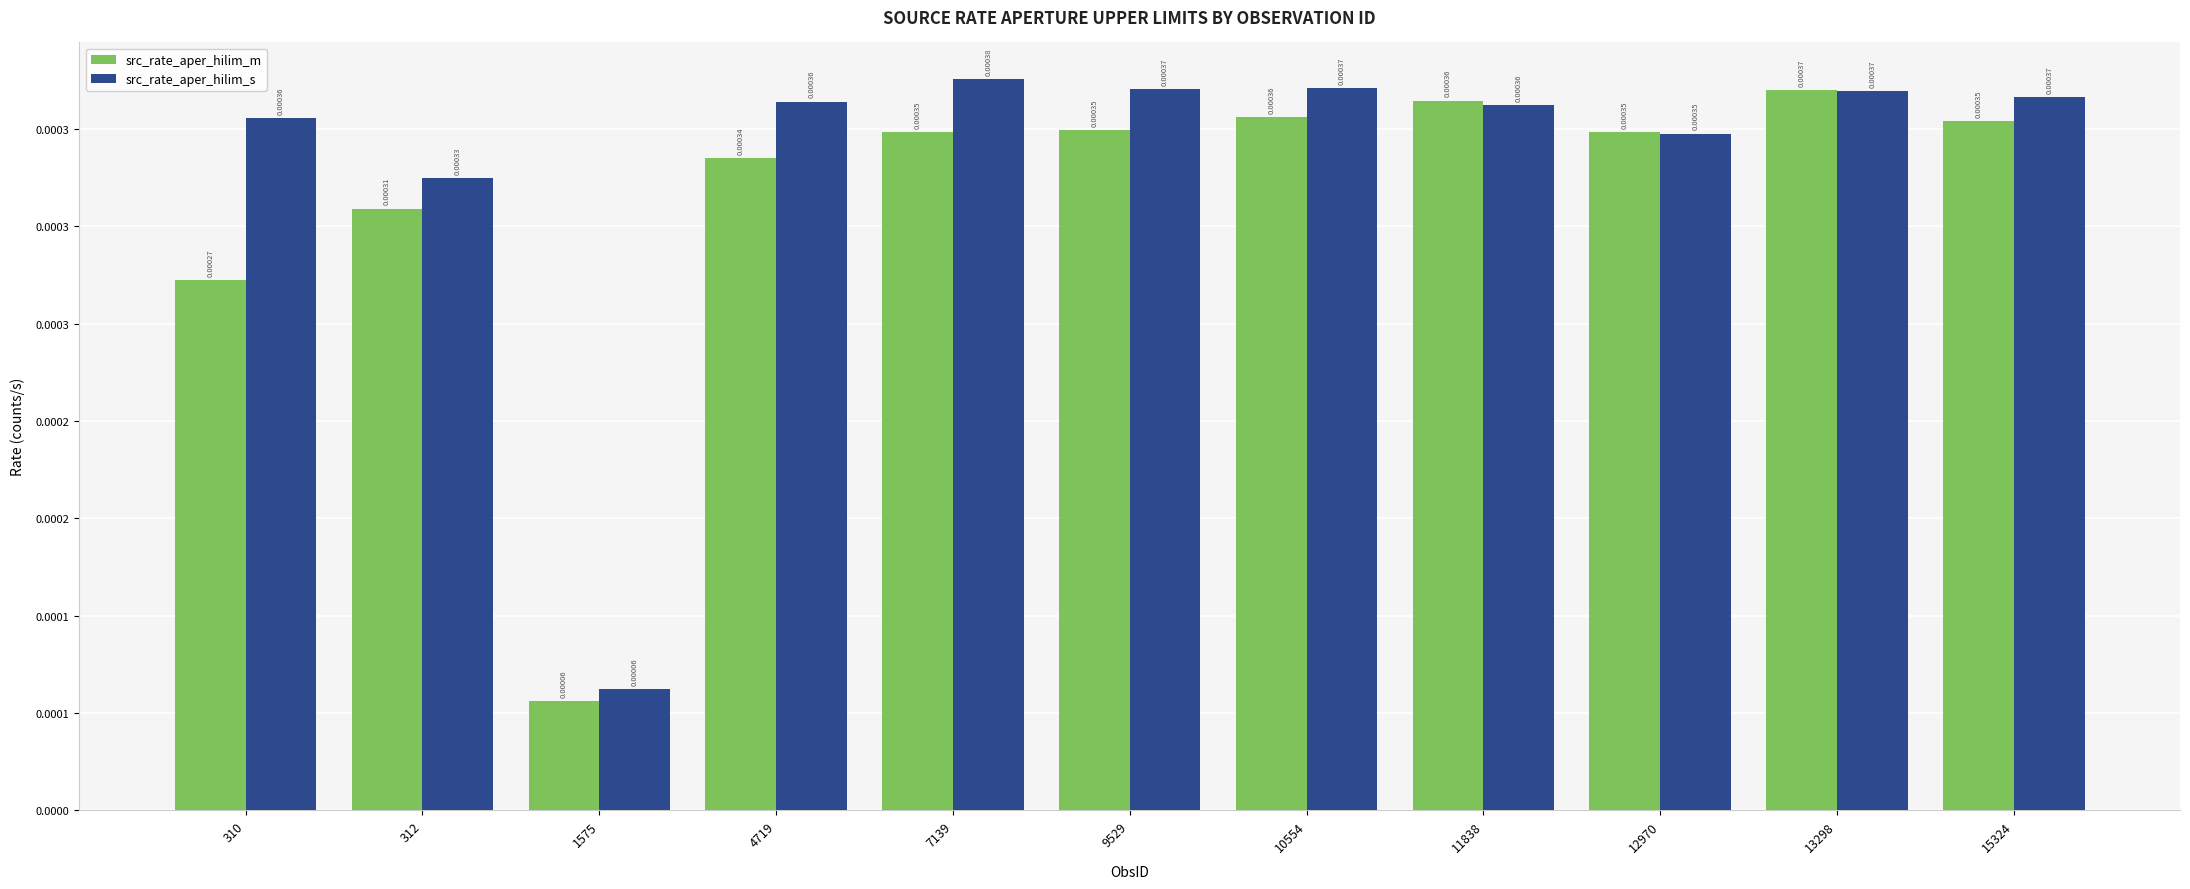

Are the bars grouped side by side (vs. stacked)?

Yes